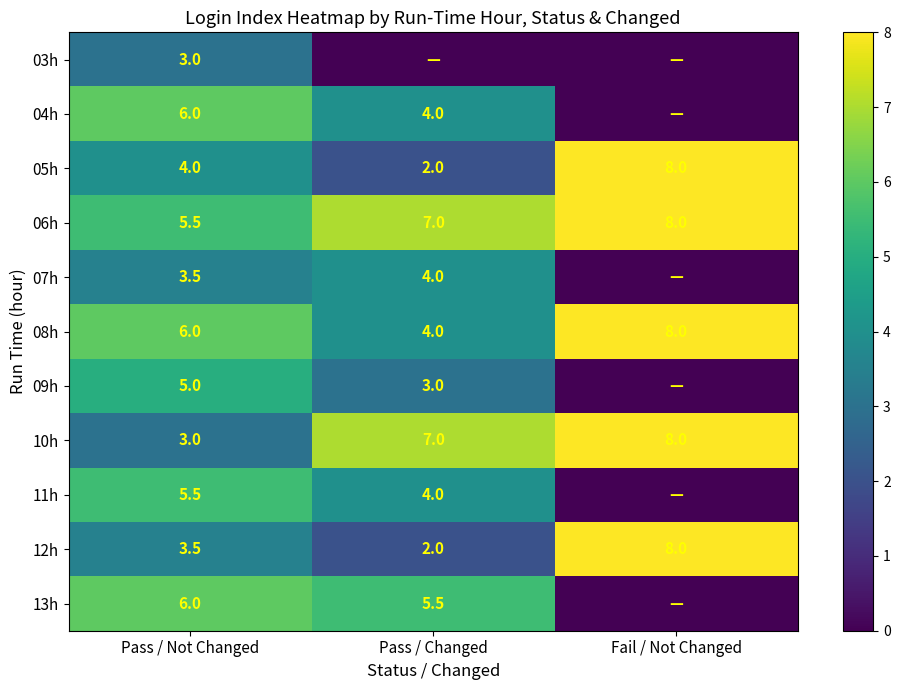

What is the sum of the 04h values at Pass / Not Changed and Pass / Changed?

10.0